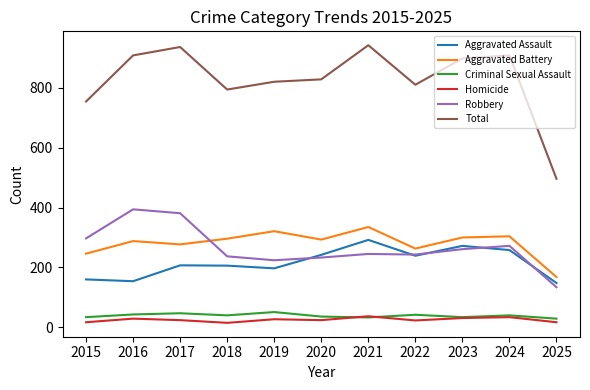

True or false: Criminal Sexual Assault and Robbery intersect in this chart.

False